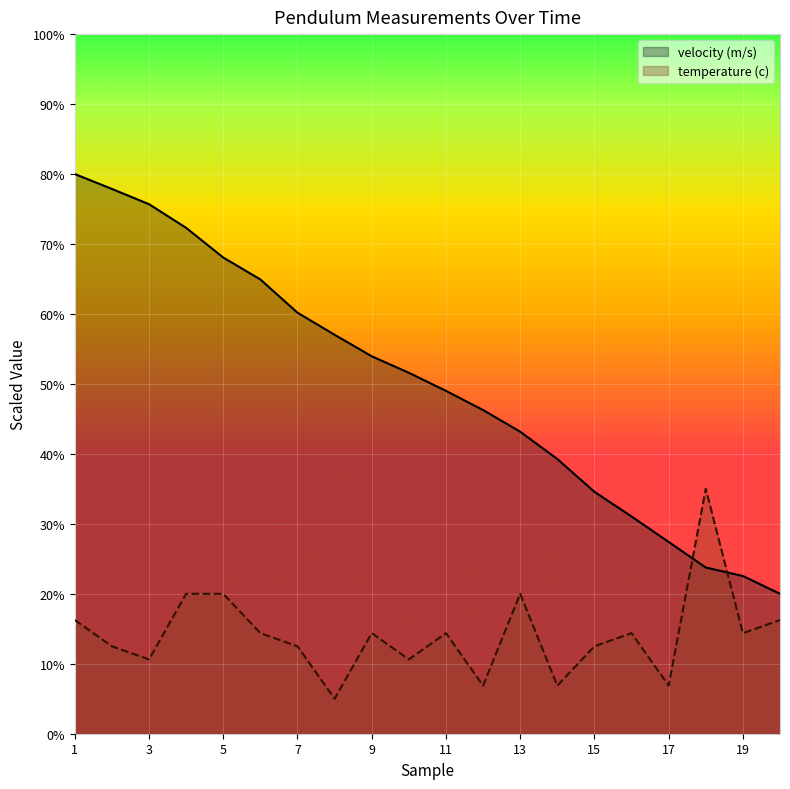

Between 12 and 19, which is larger?

12